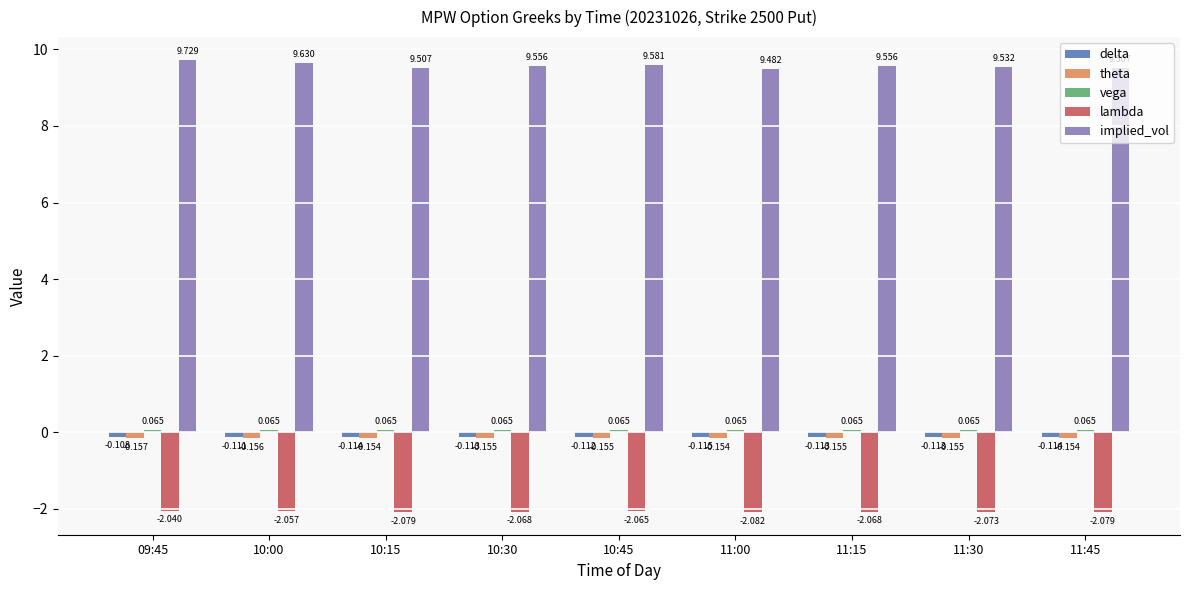

At which category is the sum across all series the highest?

09:45